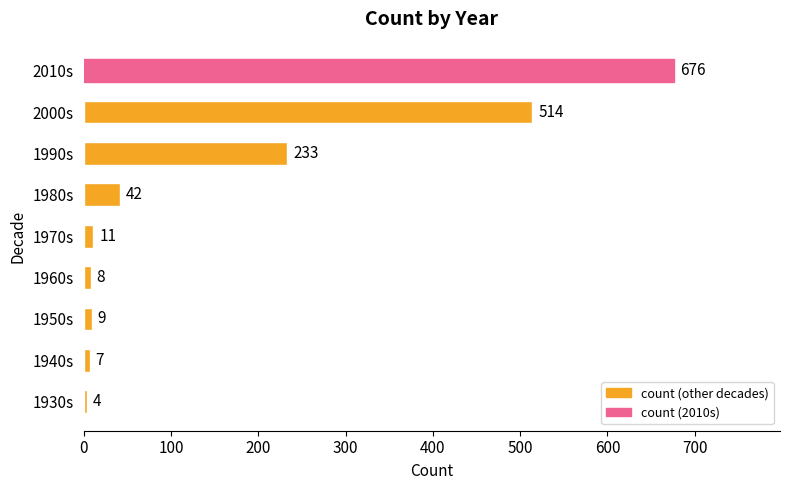

Where is the data nearest to the value 340?

1990s